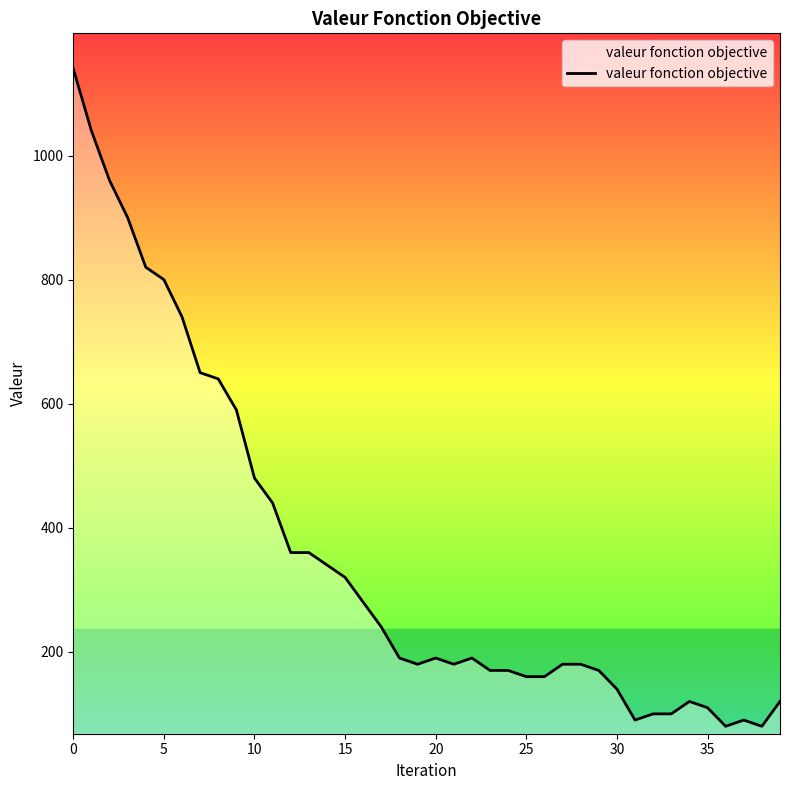

What is the difference between the maximum and minimum values?

1060